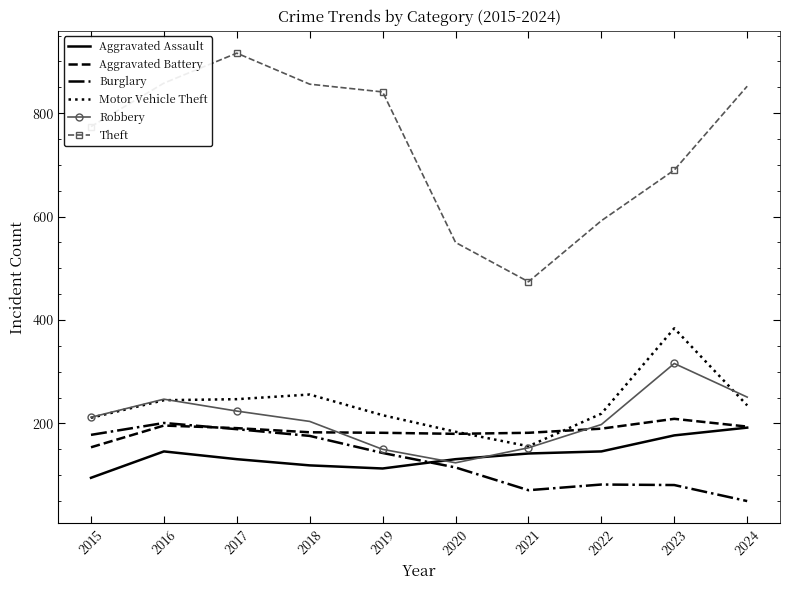

How many interior local valleys does the Theft series have?

1